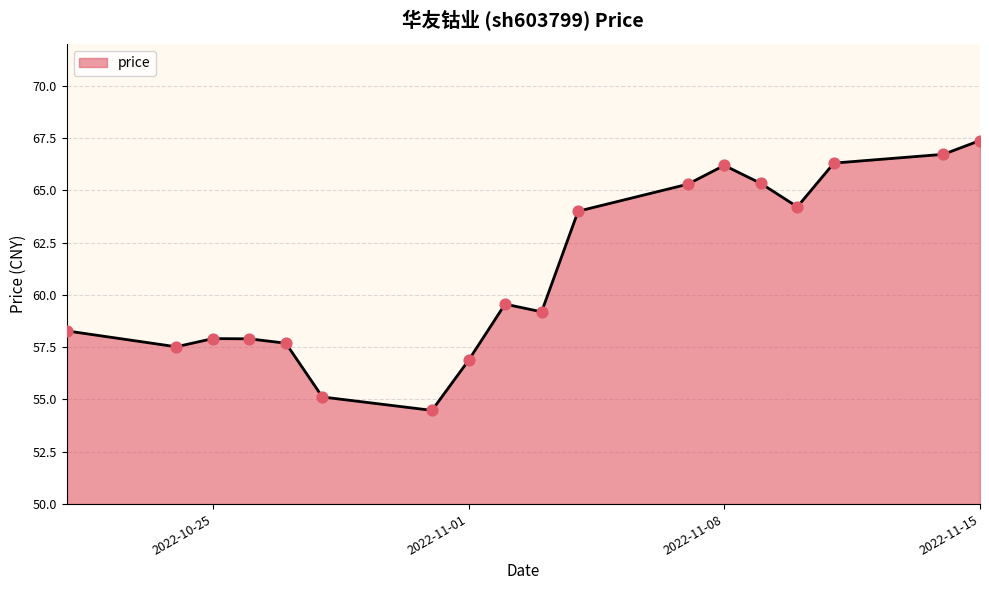

What is the minimum value shown in the chart?

54.5